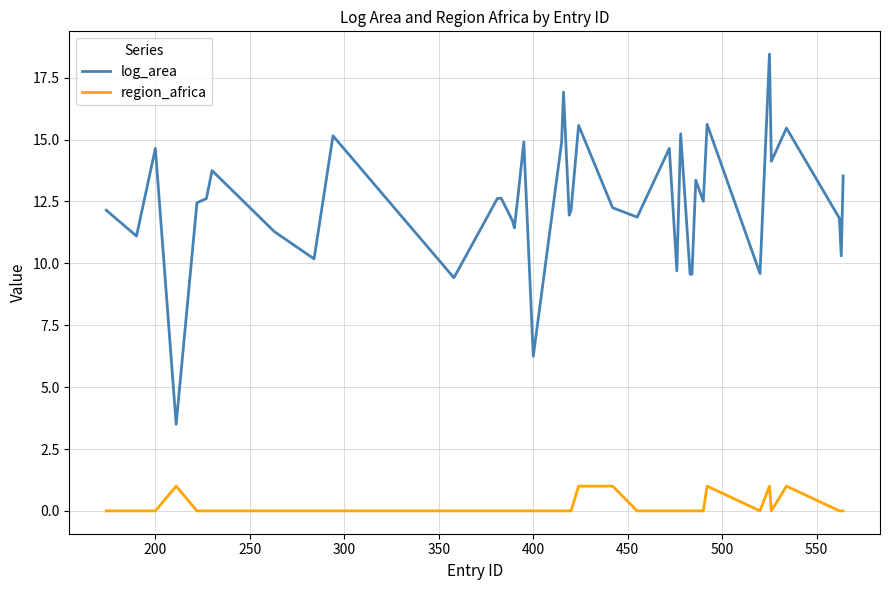

True or false: region_africa and log_area cross at least once.

False